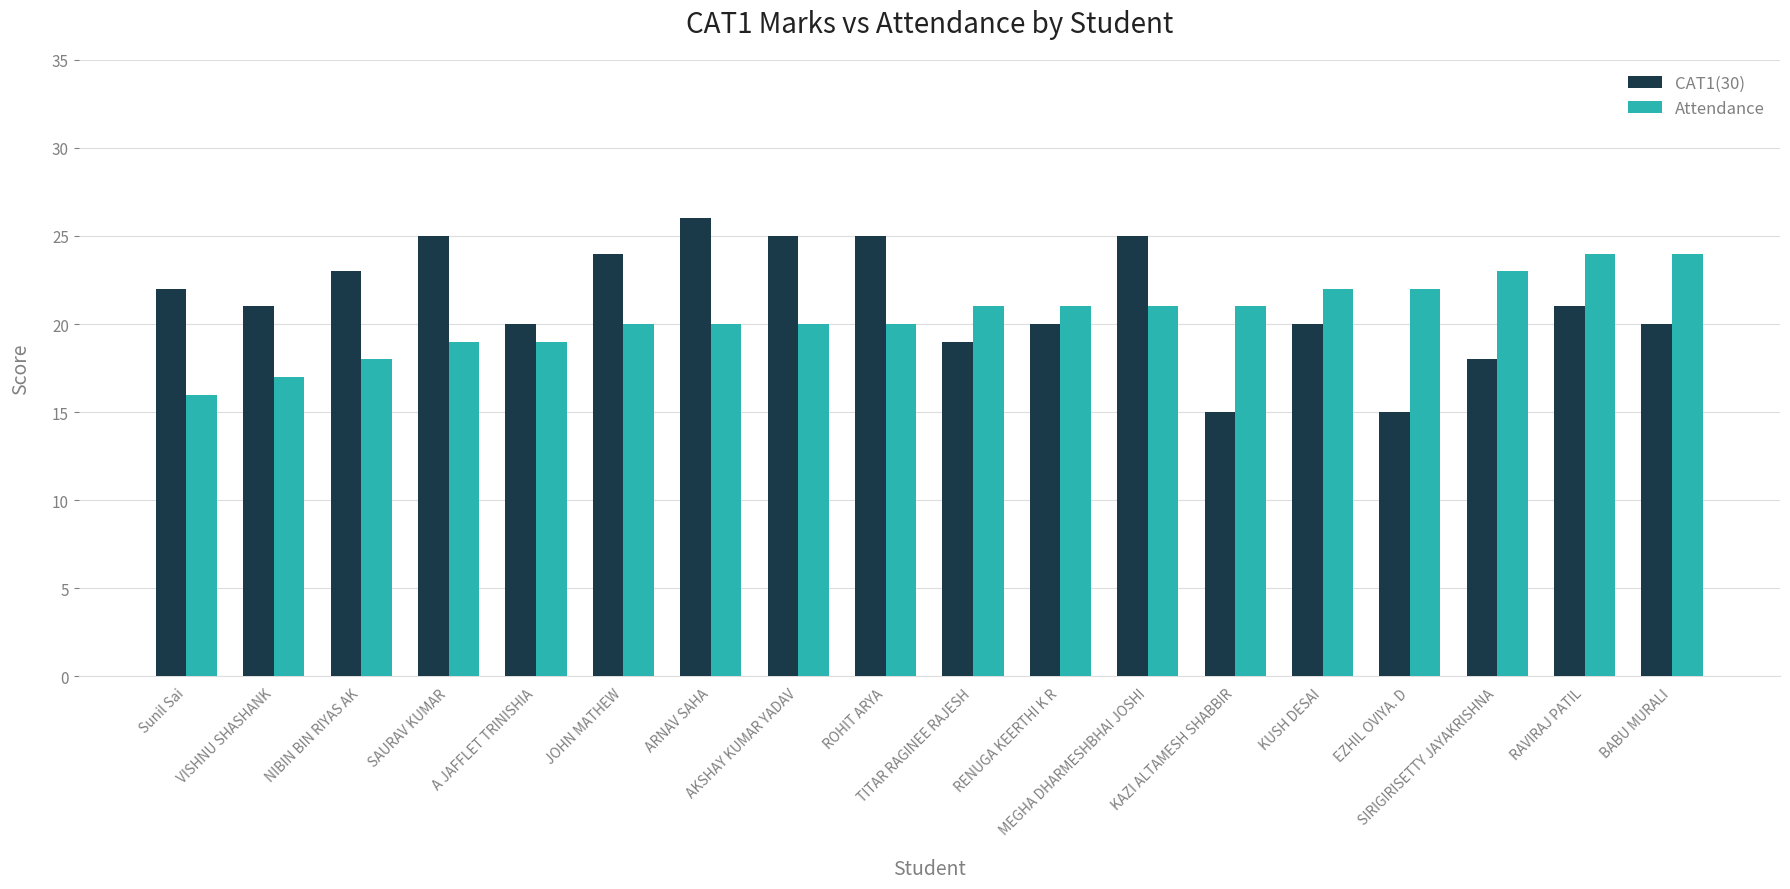

At Sunil Sai, list the series in order from smallest to largest.

Attendance, CAT1(30)